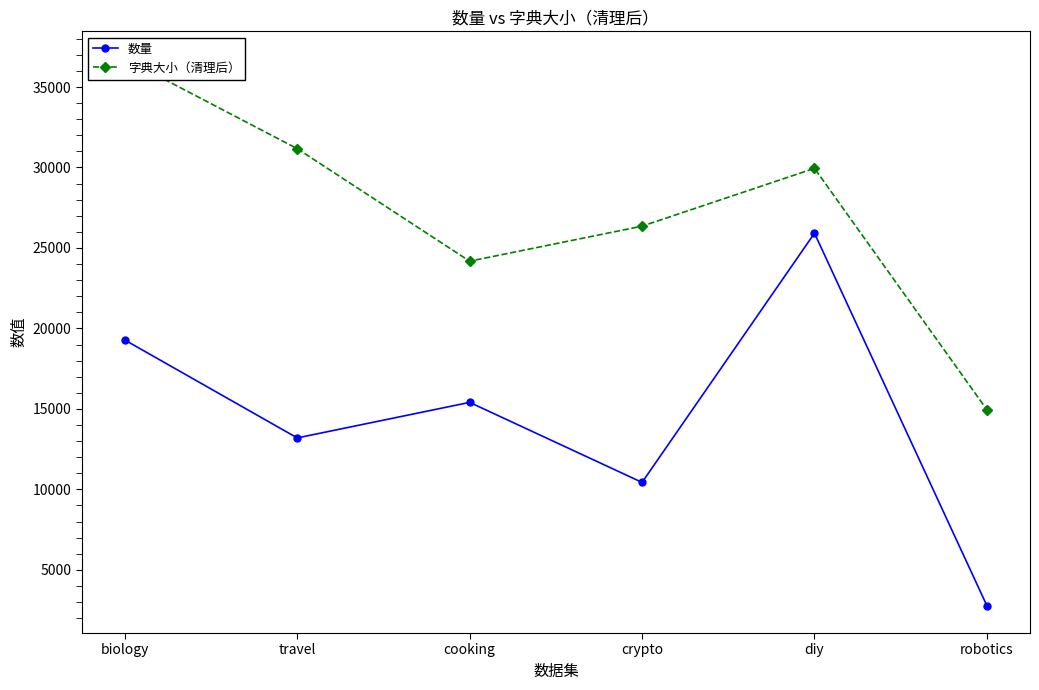

How many 数量 values are between 10432 and 19279?

4